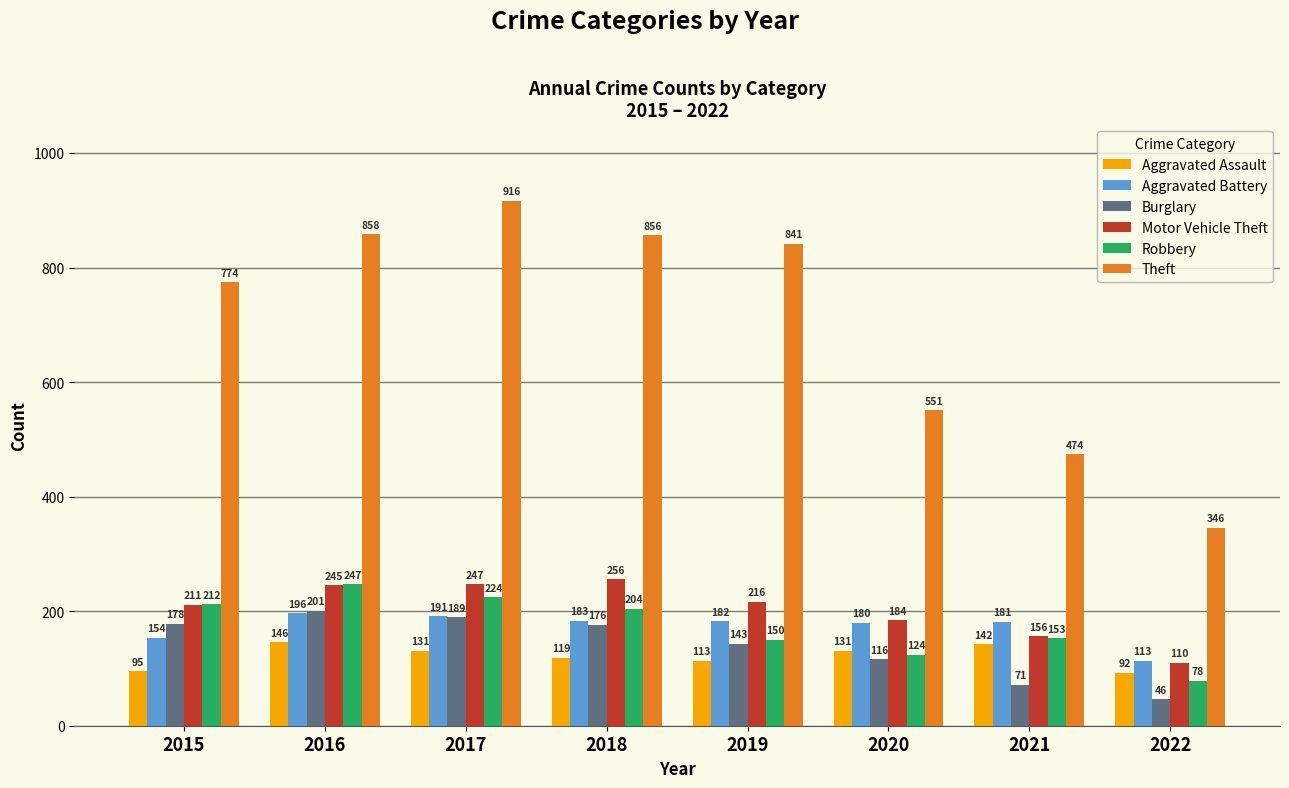

Which series has the largest total across all categories?

Theft